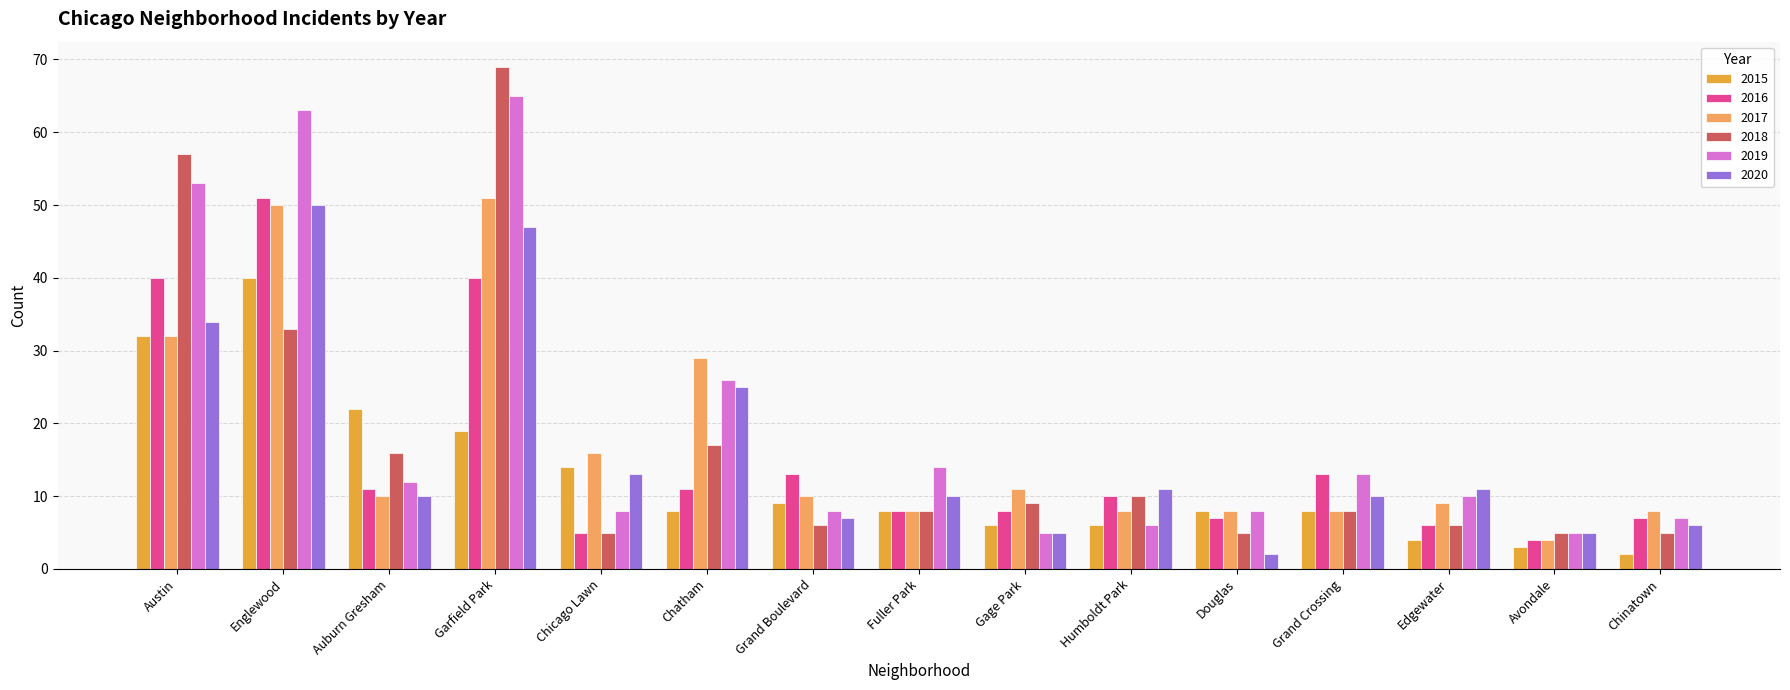

What is the value of the 2020 bar at the 6th from the left?

25